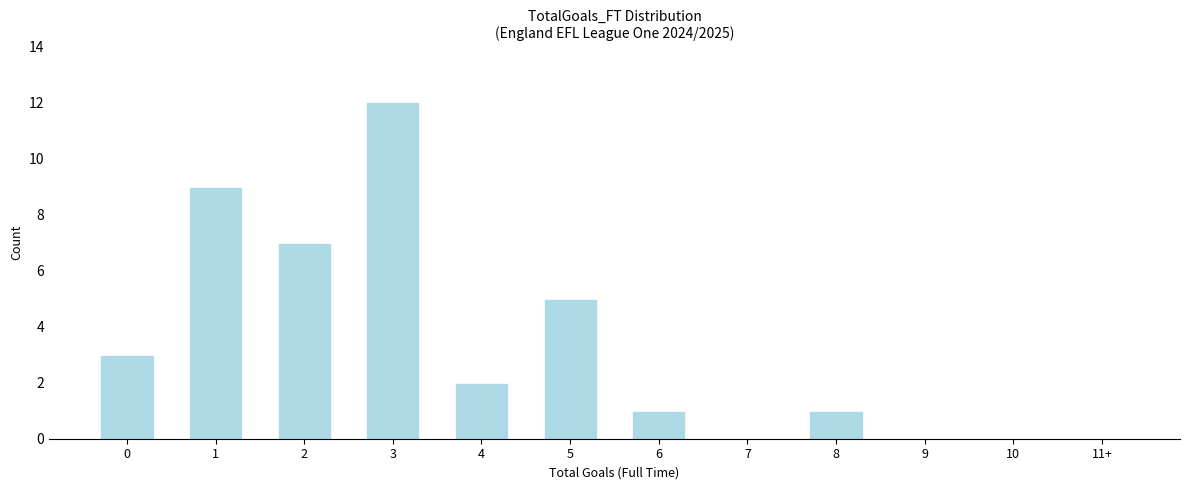

Reading left to right, extract all data points from this chart.

0=3	1=9	2=7	3=12	4=2	5=5	6=1	7=0	8=1	9=0	10=0	11+=0